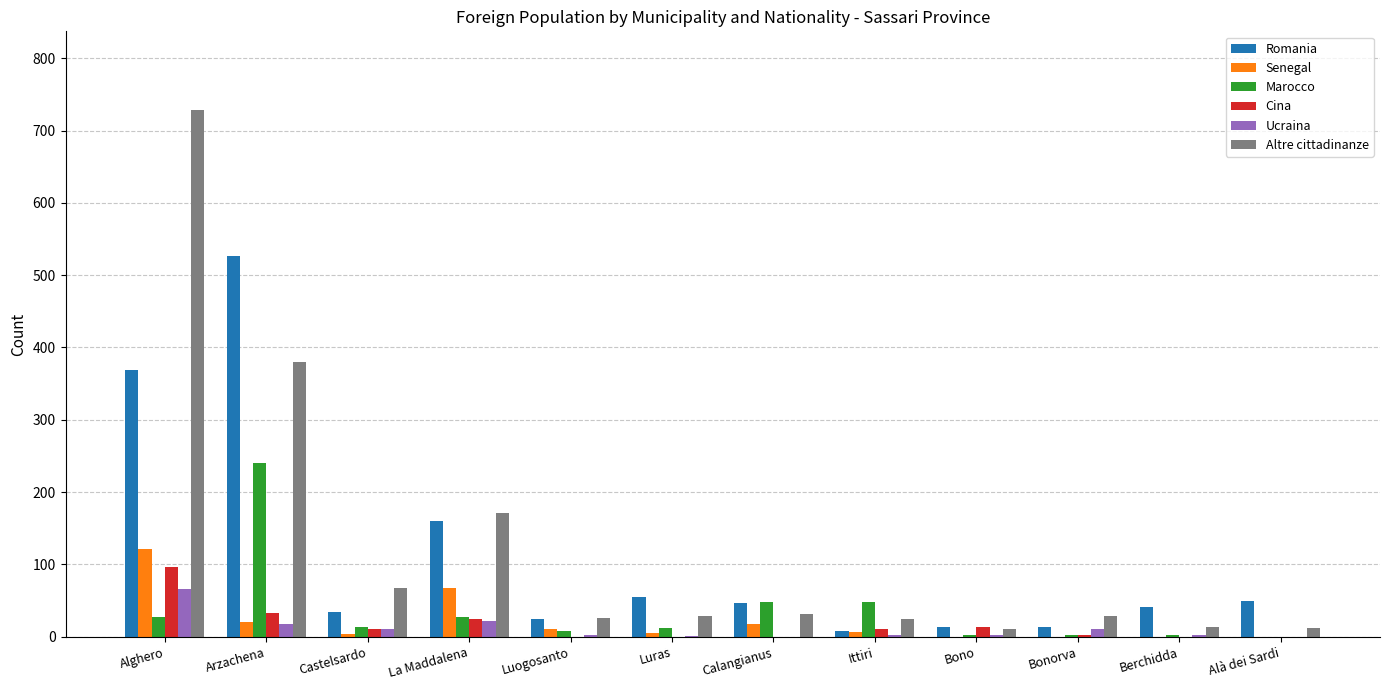

At which category is the sum across all series the highest?

Alghero